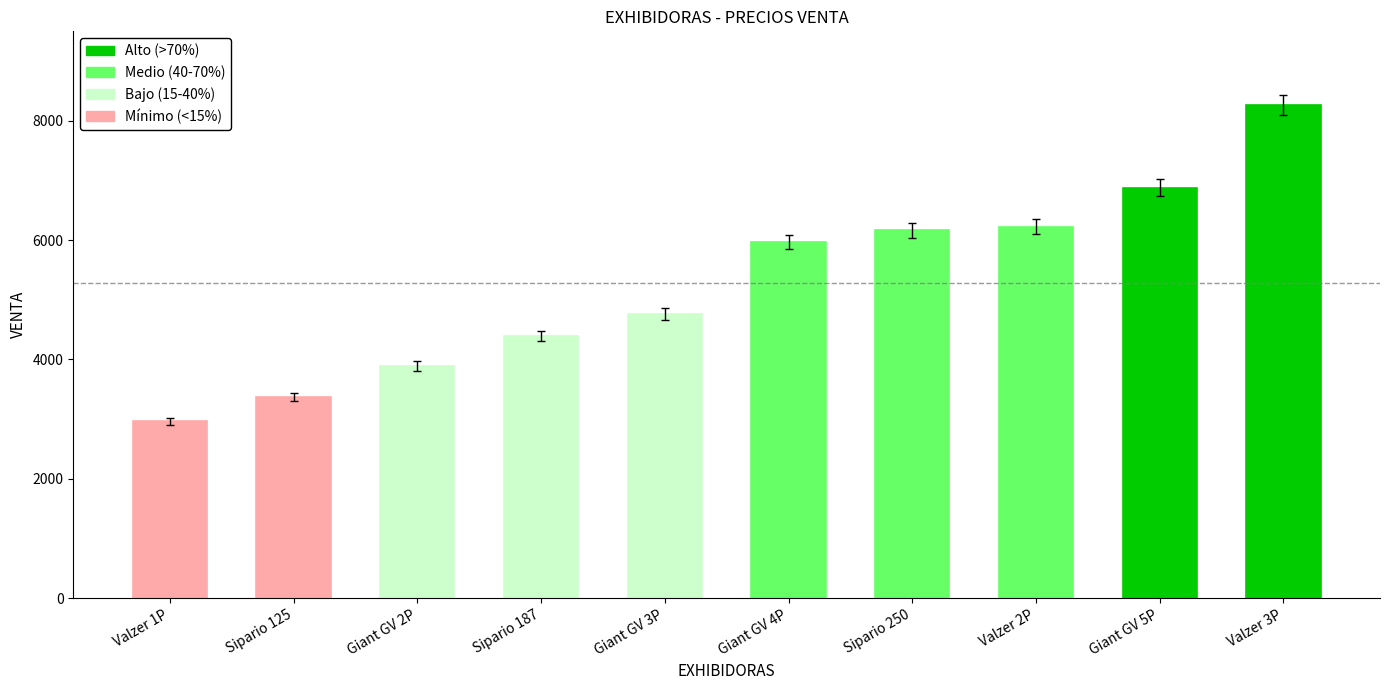

Reading right to left, extract all data points from this chart.

8262	6883	6228	6165	5966	4760	4395	3889	3375	2961